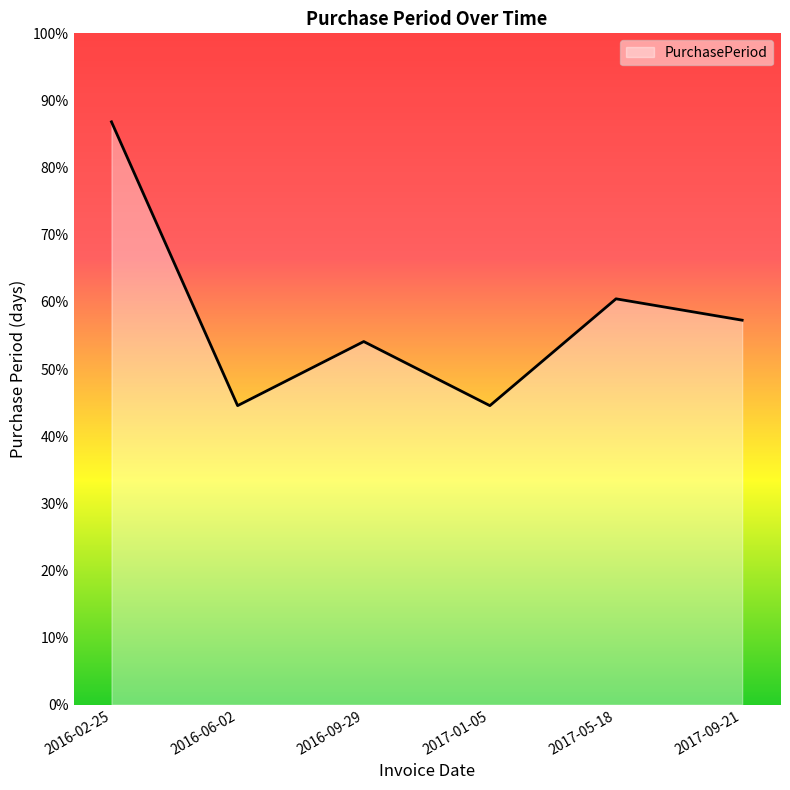

Is this an area chart (filled region under the line)?

Yes